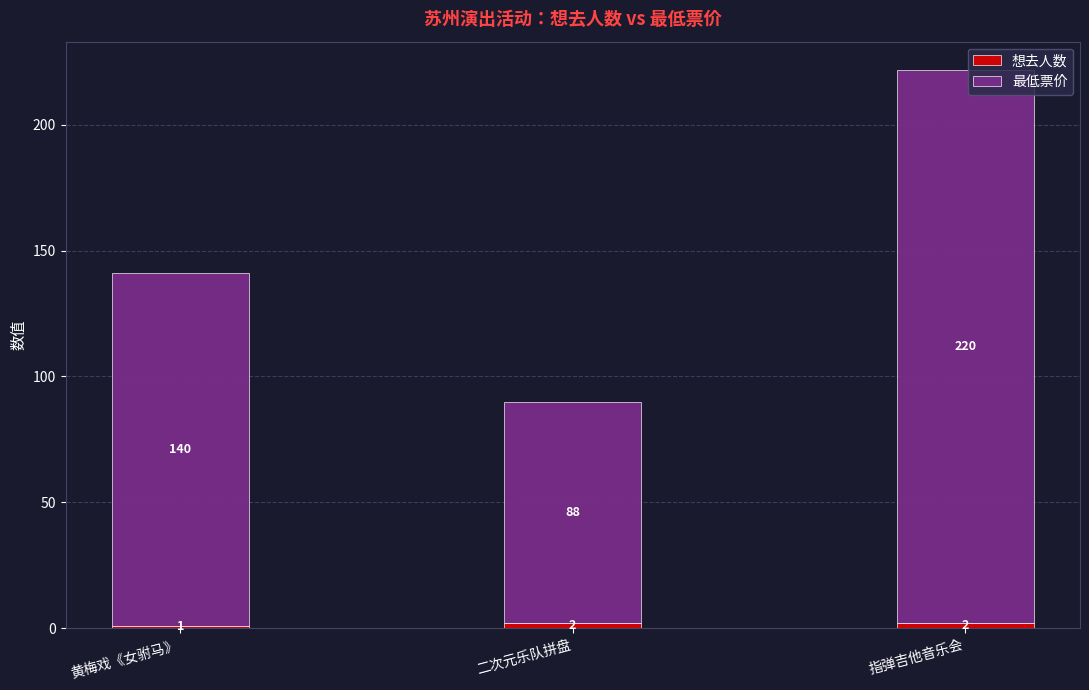

At which category is the sum across all series the highest?

指弹吉他音乐会